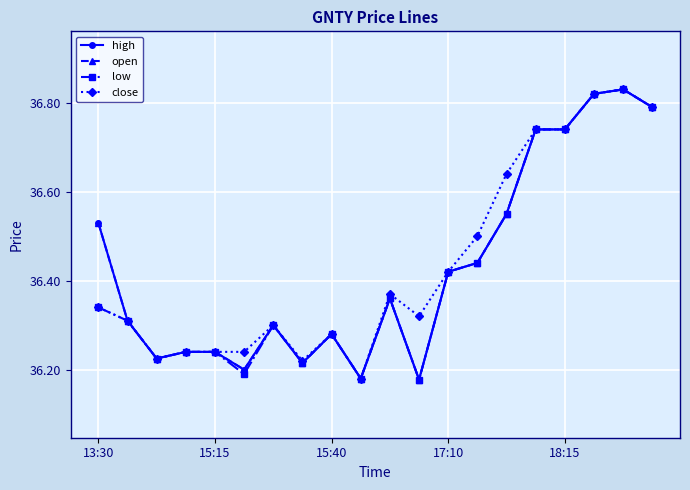

Where is the first local maximum for open?

6